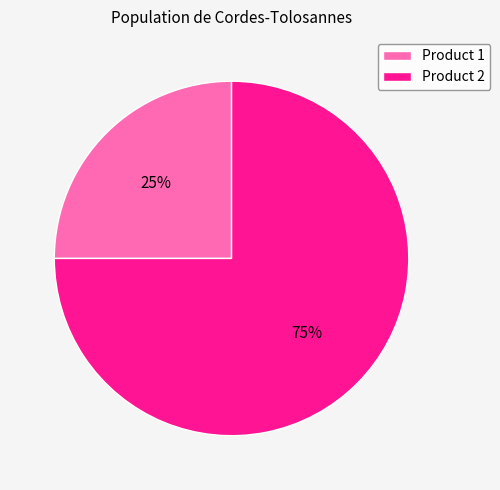

Do Product 2 and Product 1 together represent more than half of the pie?

Yes